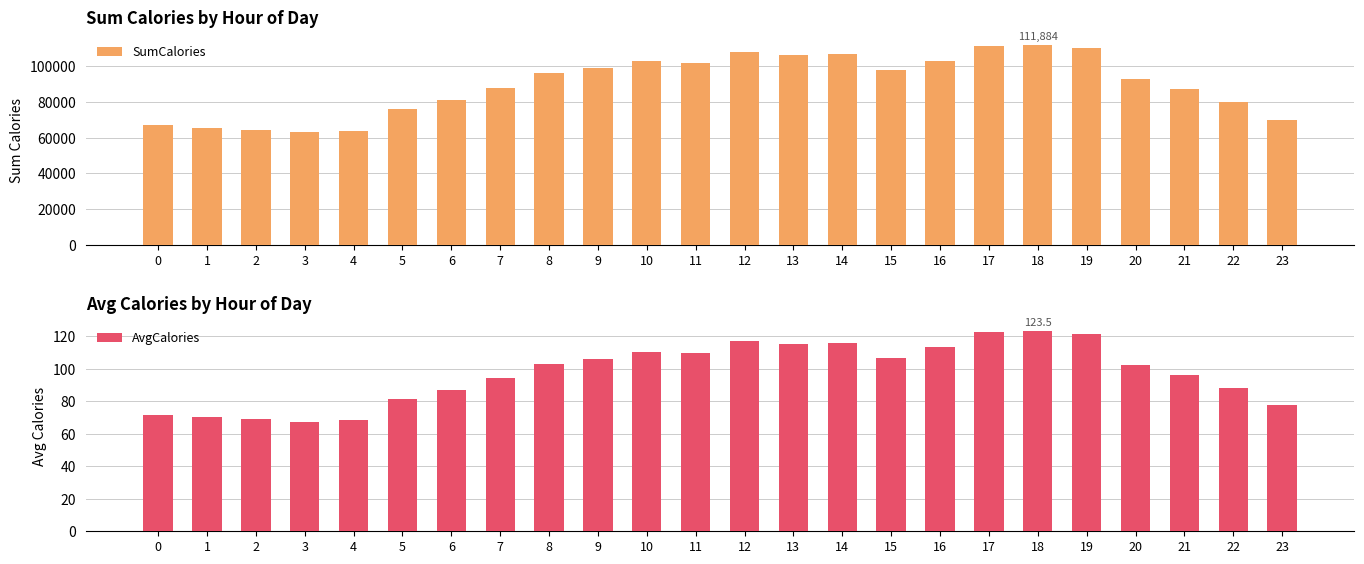

What is the maximum value shown in the chart?

111884.0